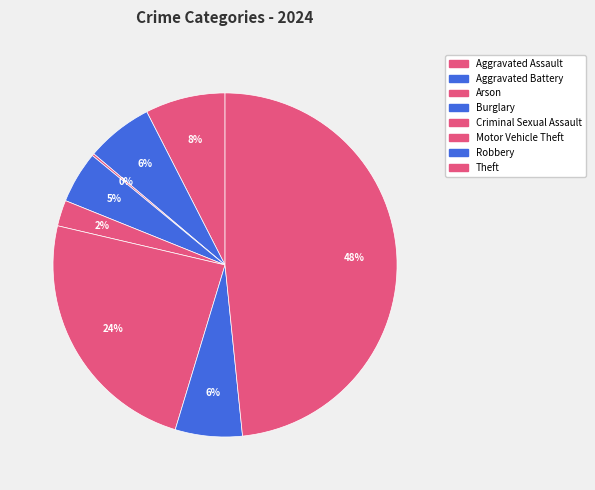

Is there any slice that represents more than half of the pie?

No